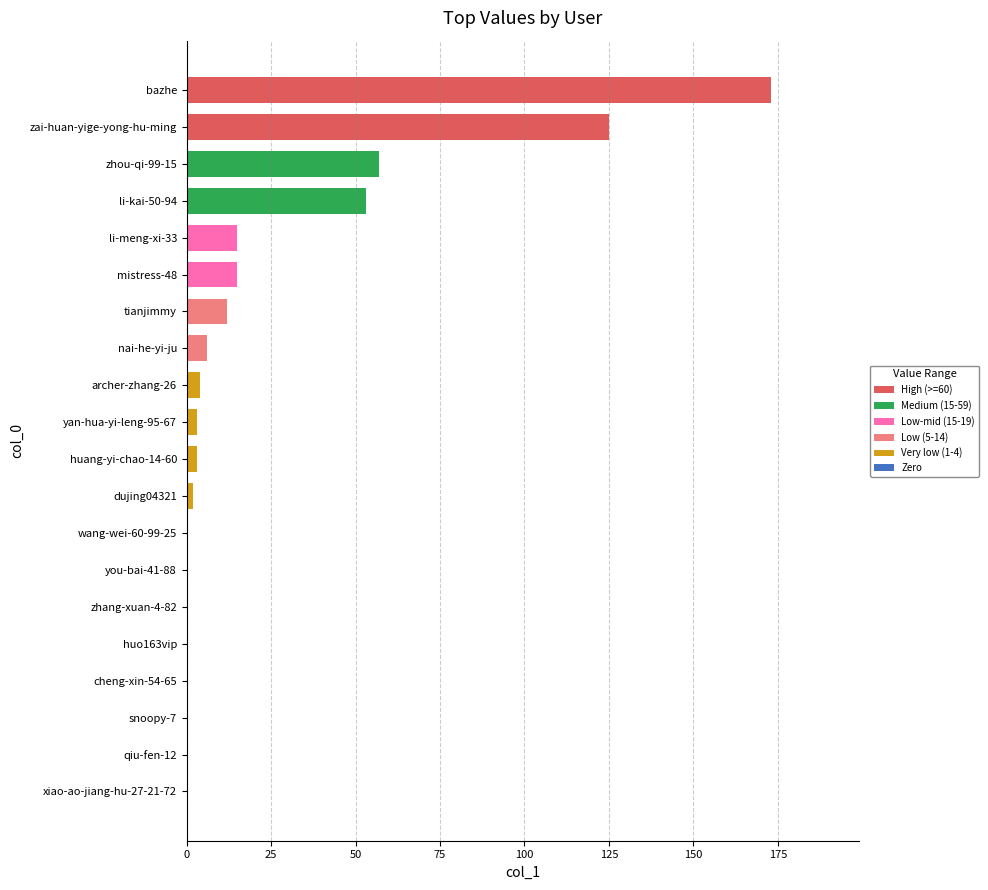

Are the bars horizontal?

Yes